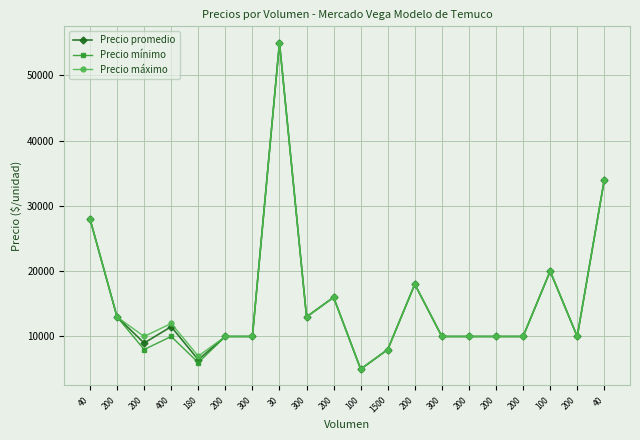

How many data points does each series have?

20